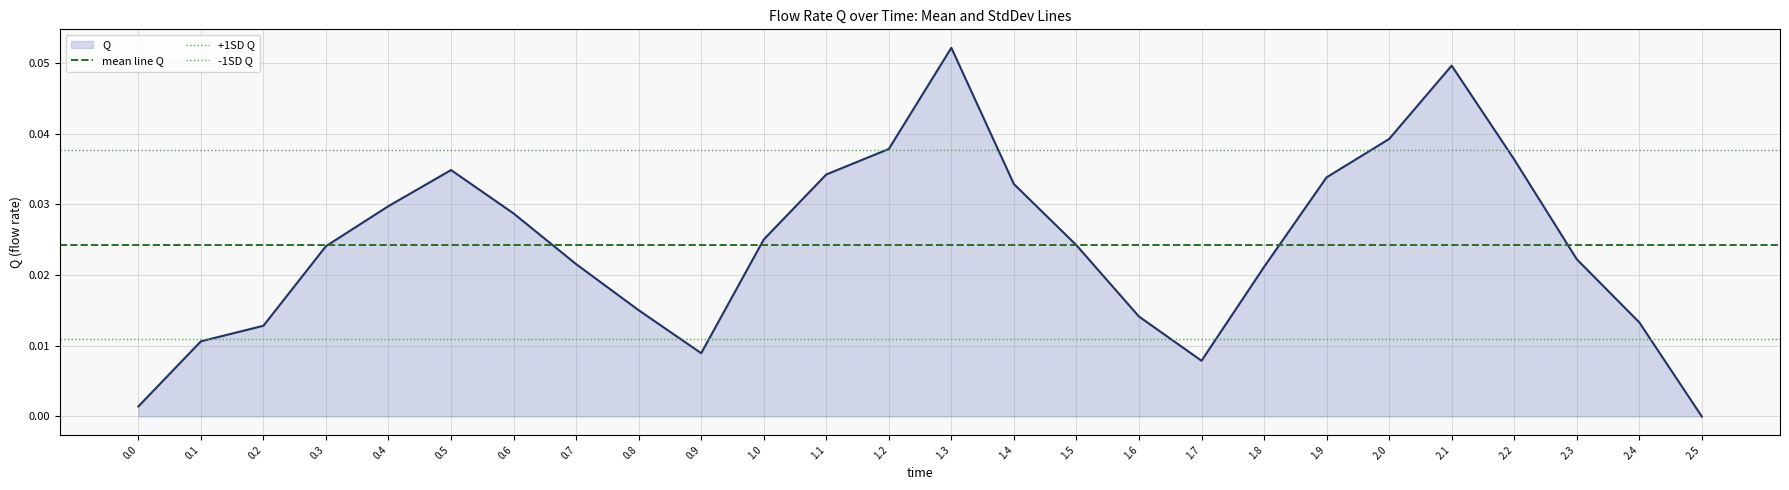

At which label does Q reach its minimum?

2.5